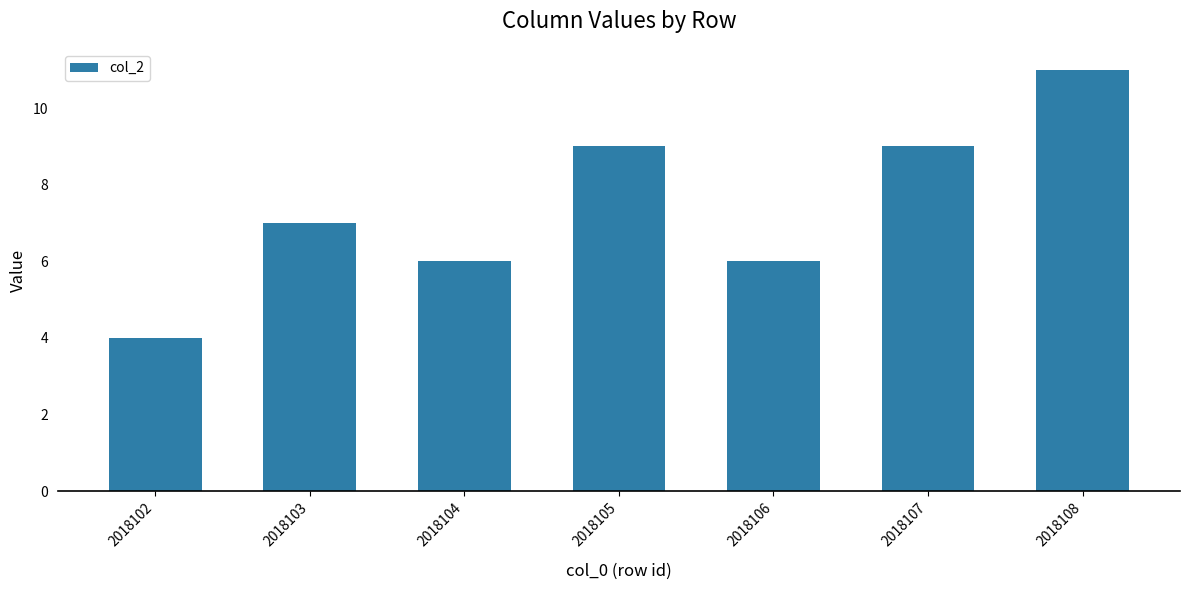

Read the value at 2018105.

9